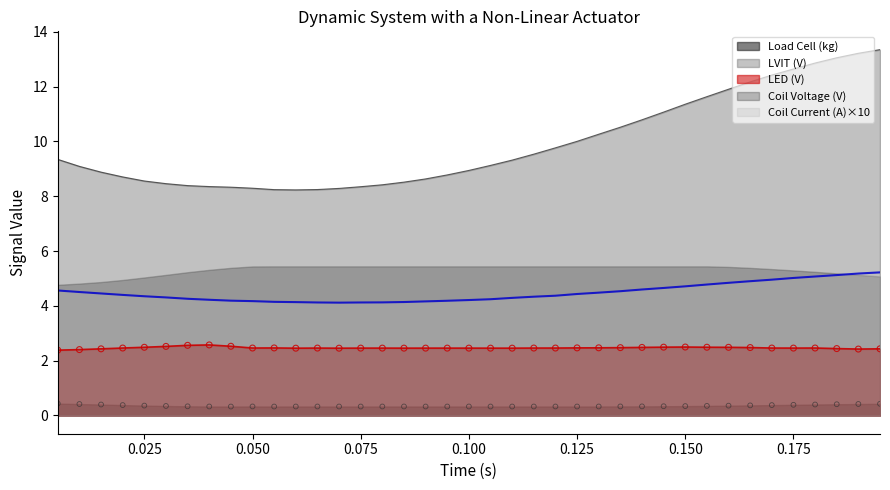

Which series contains the lowest Y value?

Load Cell (kg)